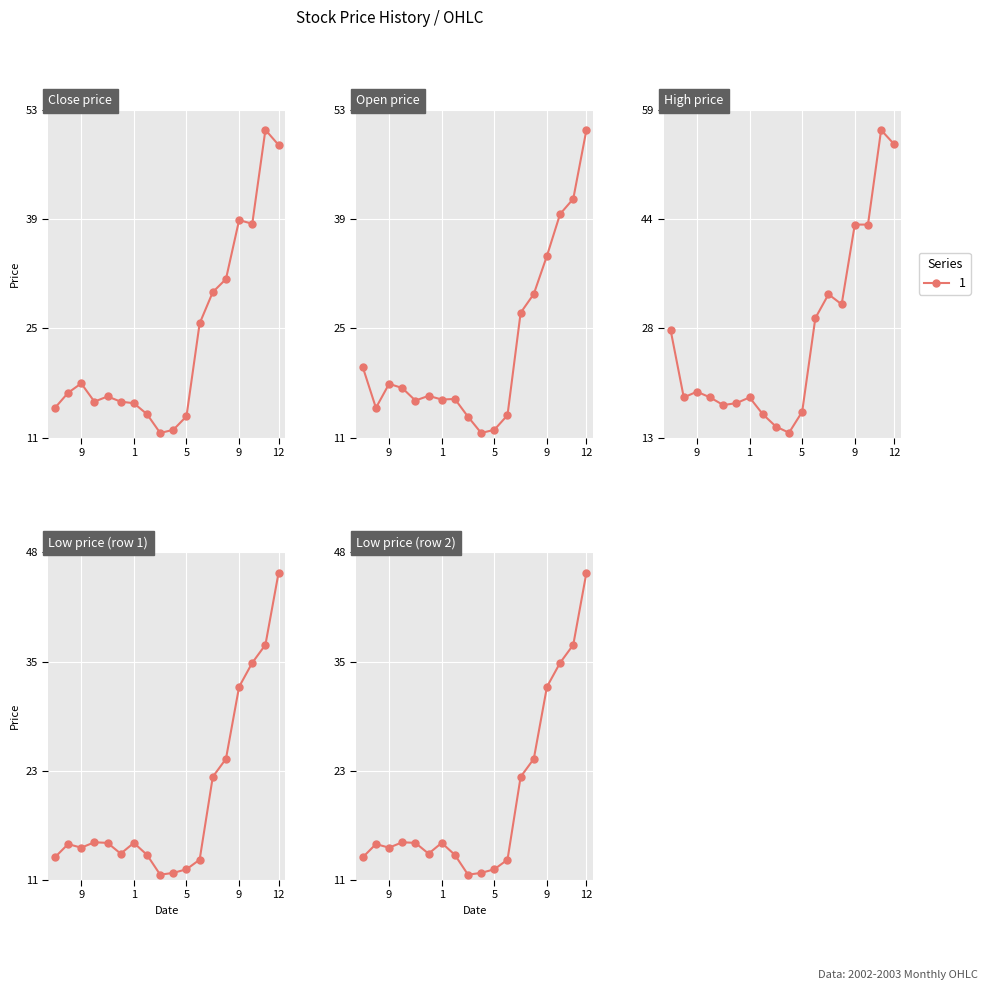

What is the value of the Close point at the 5th from the left?

16.7